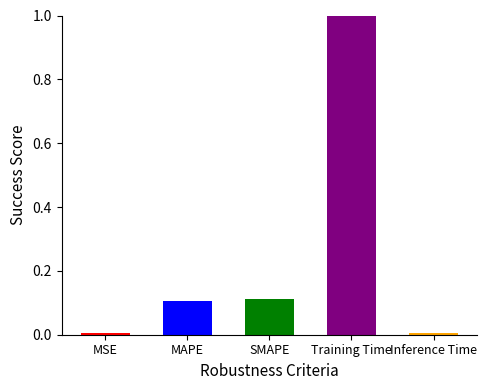

What is the label of the 4th bar from the left?

Training Time